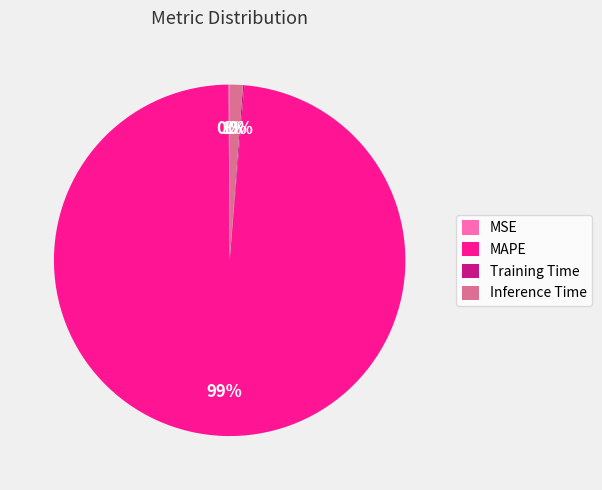

What percentage is the Inference Time slice, to the nearest percent?

1%